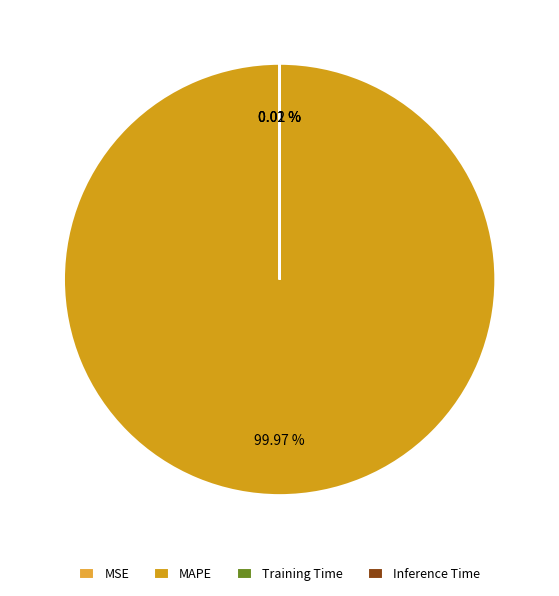

What is the majority slice?

MAPE